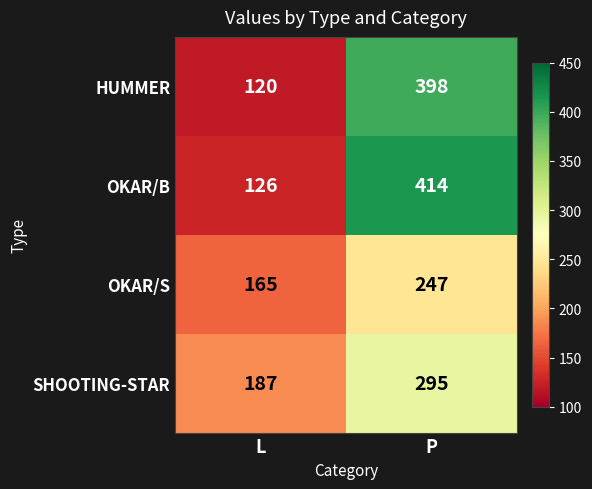

What is the total value across all series at P?

1354